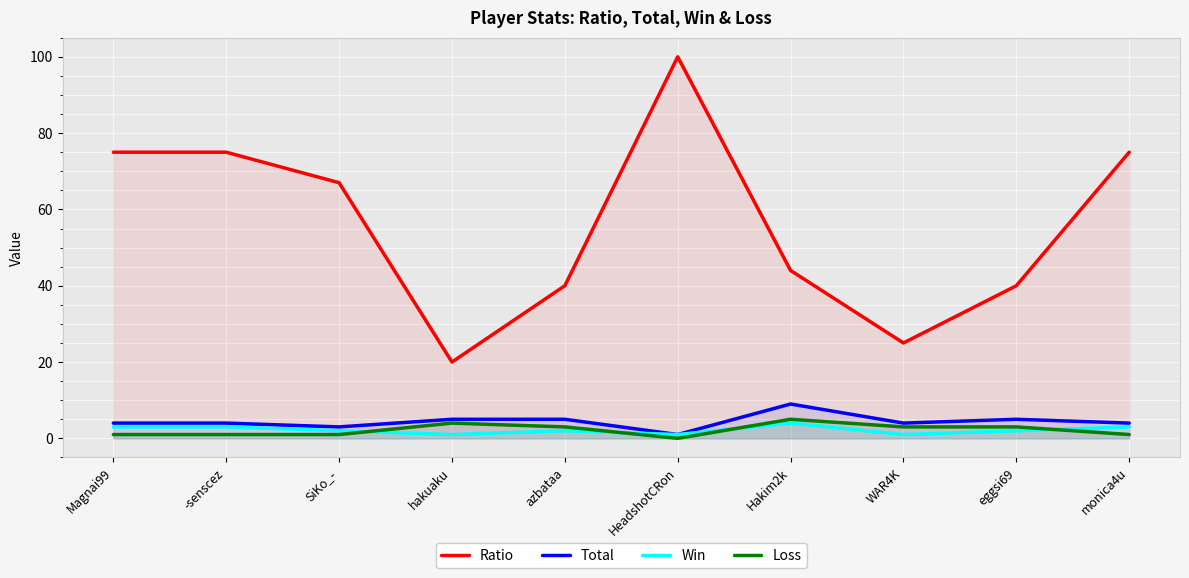

Where is Loss nearest to the value 2?

Magnai99